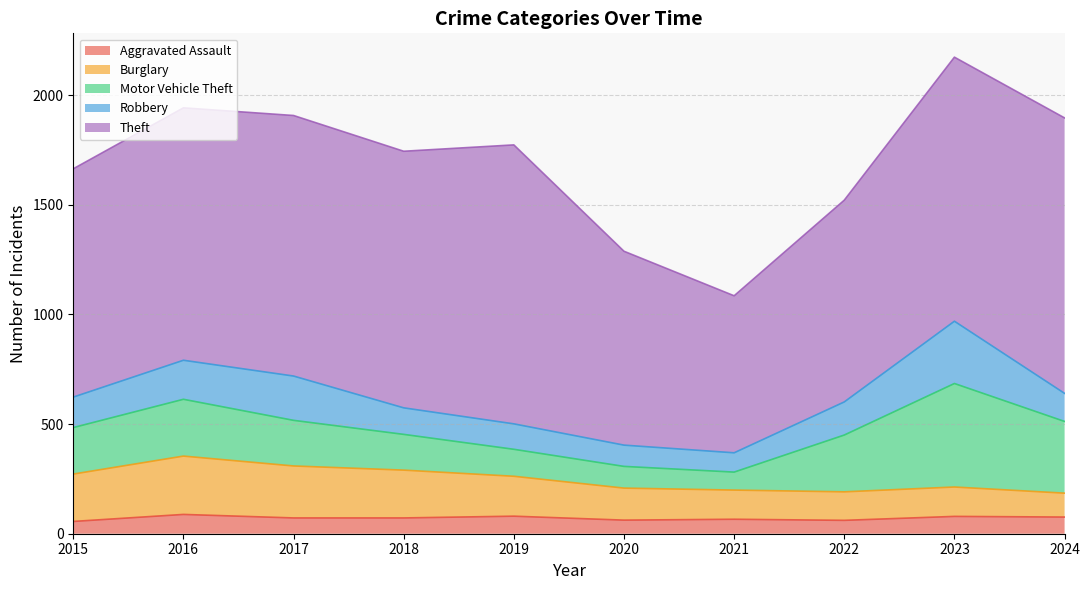

At which label does Motor Vehicle Theft first exceed 212?

2016